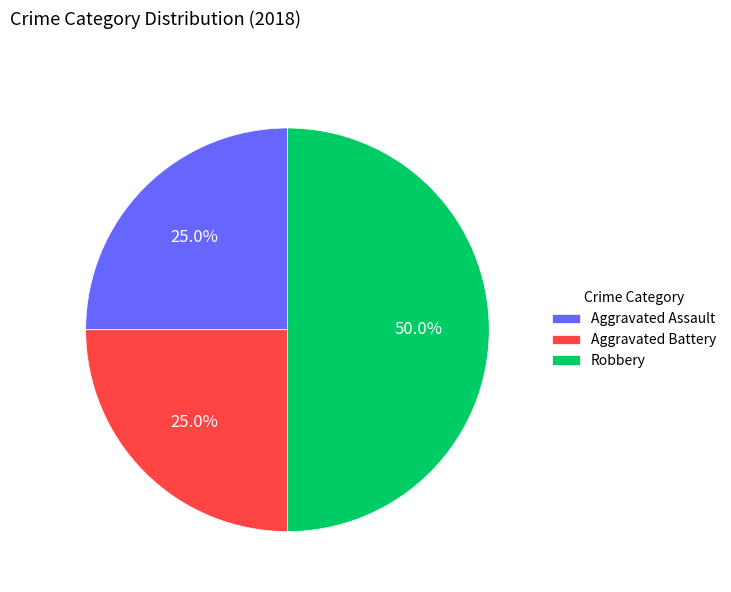

What is the ratio of the value at Robbery to the value at Aggravated Assault?

2.0